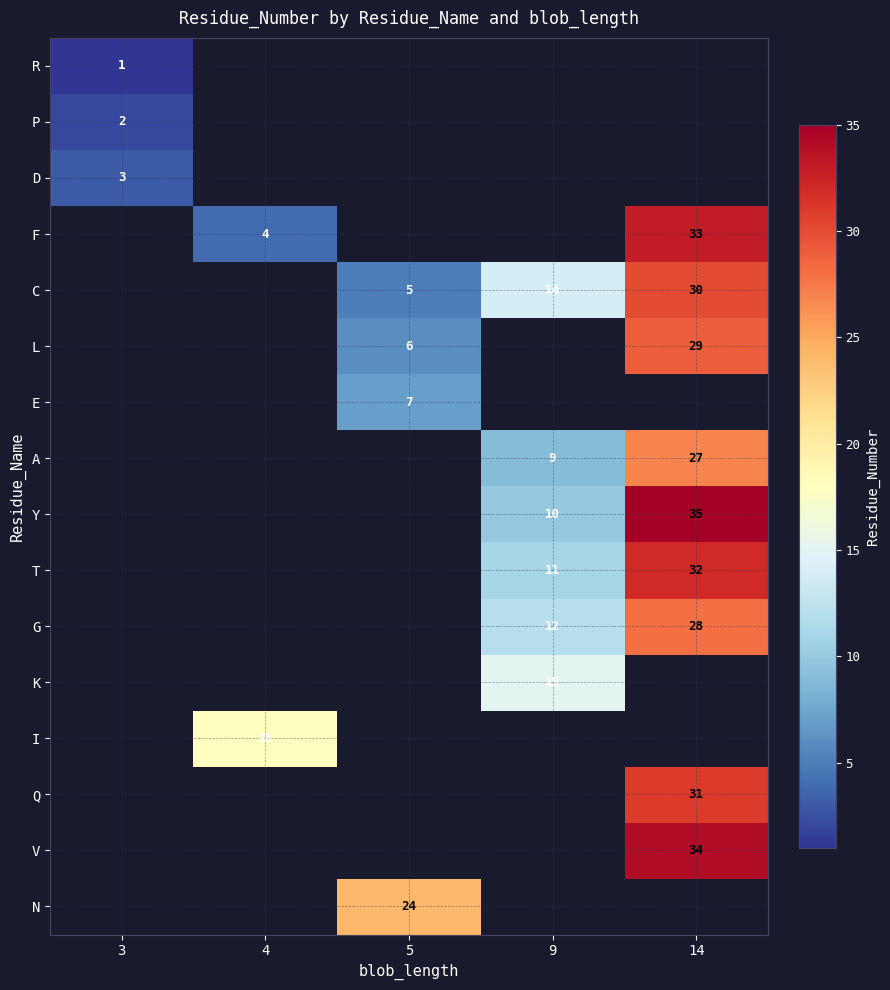

True or false: C has a value of 5 at 5.

True